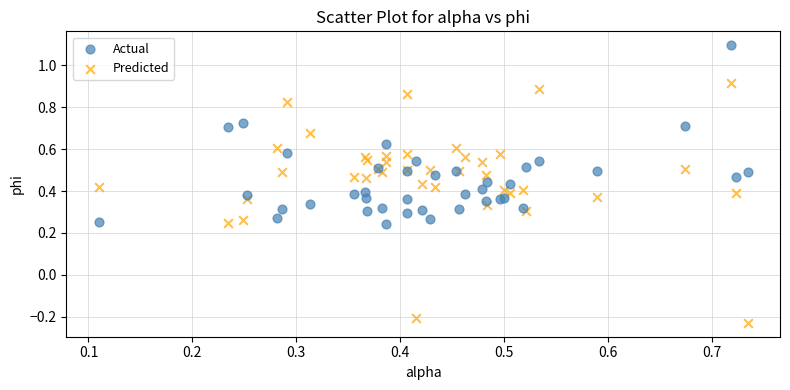

Which series contains the highest Y value?

Actual